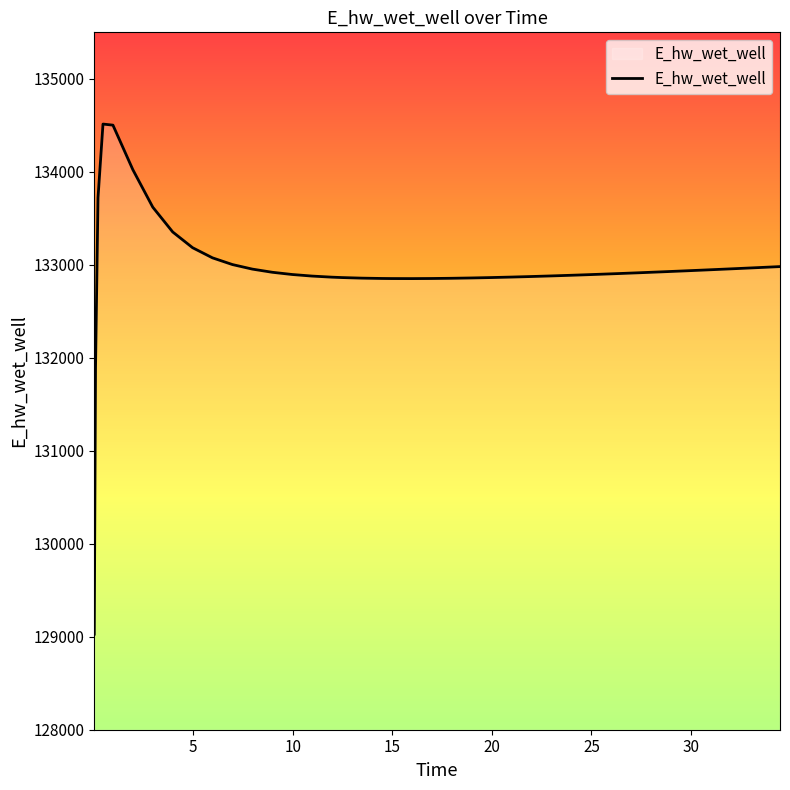

What is the difference between the maximum and minimum values?

5485.8